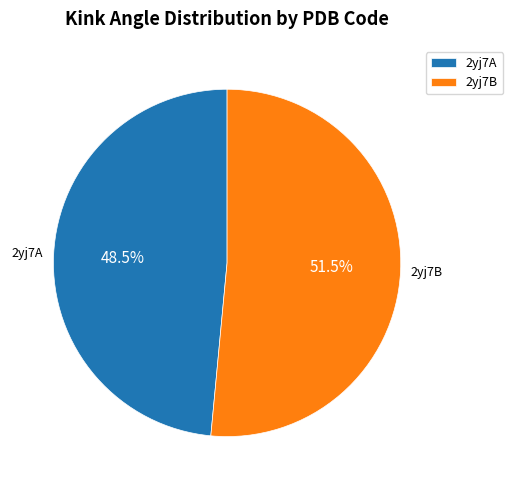

Which slice is the smallest?

2yj7A